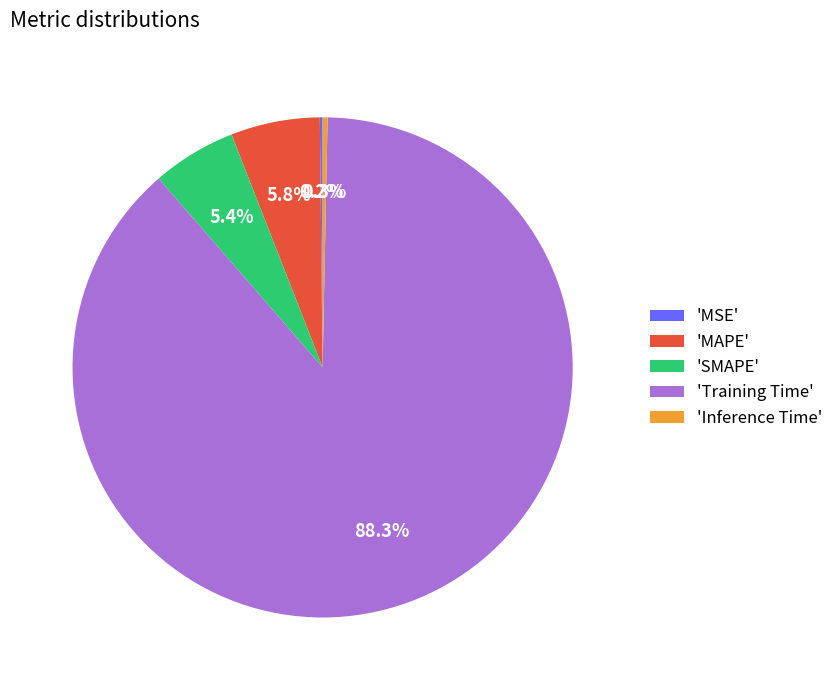

Which category has the biggest portion of the pie?

'Training Time'